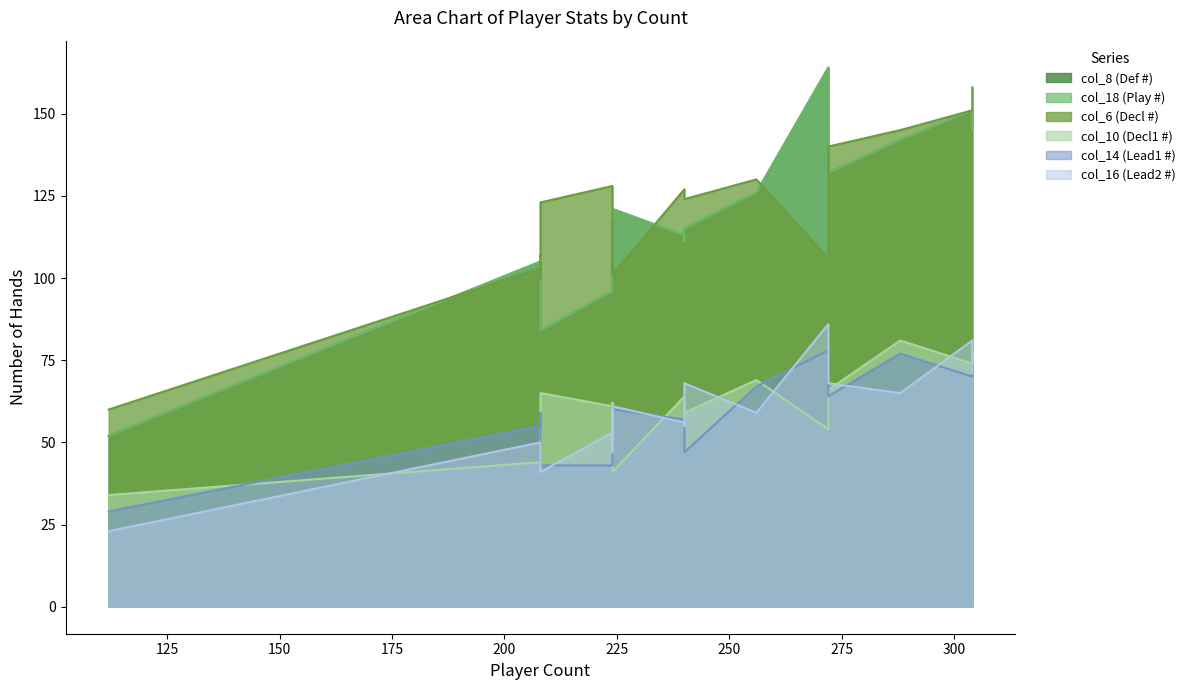

What is the average value of the col_10 (Decl1 #) series?

59